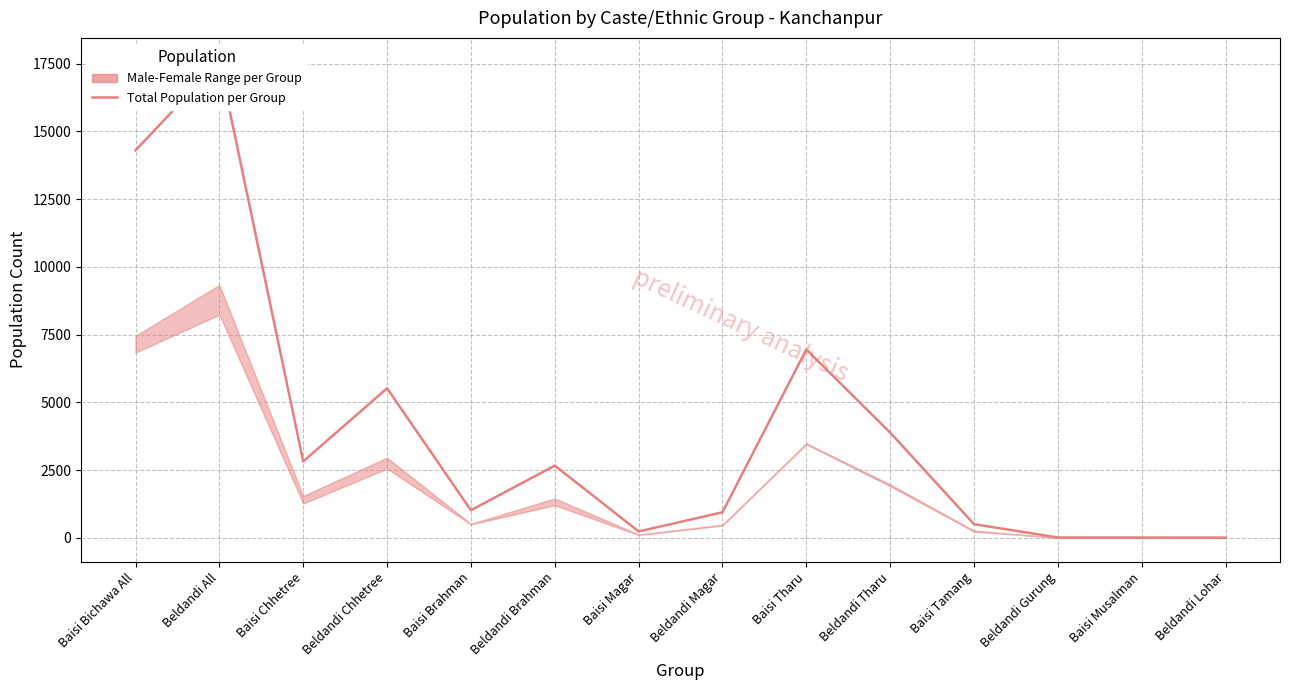

True or false: the data has more than 0 interior local peaks.

True